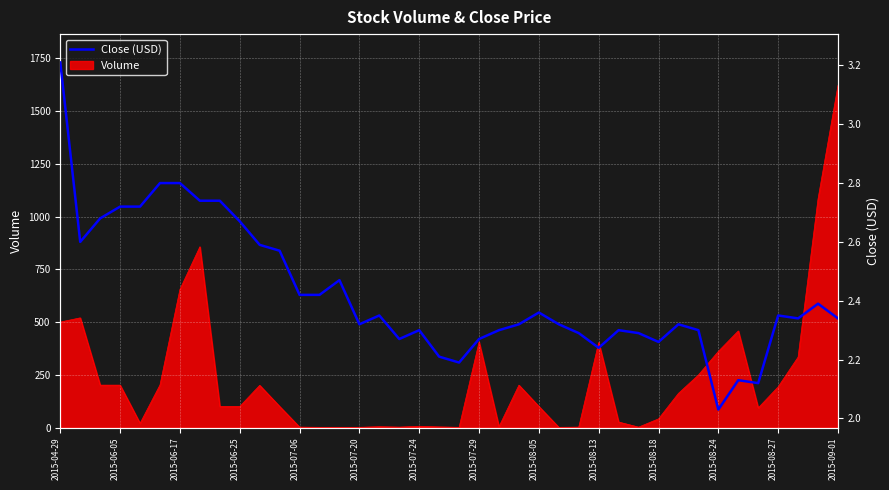

What is the value of the 40th point from the left?

2.3